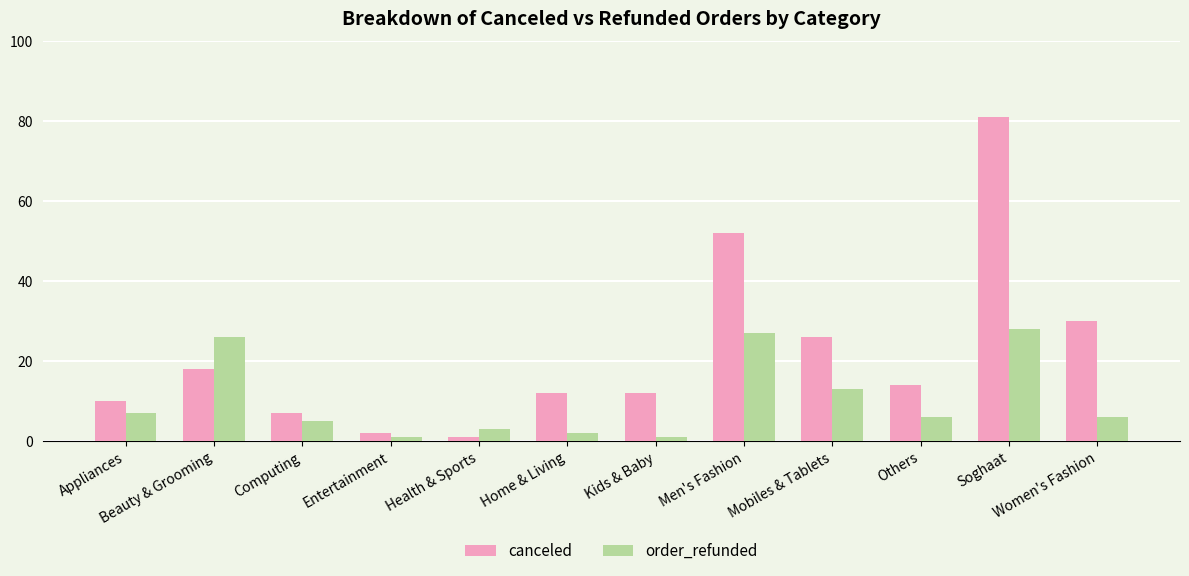

Is it true that order_refunded equals 5 at Computing?

True